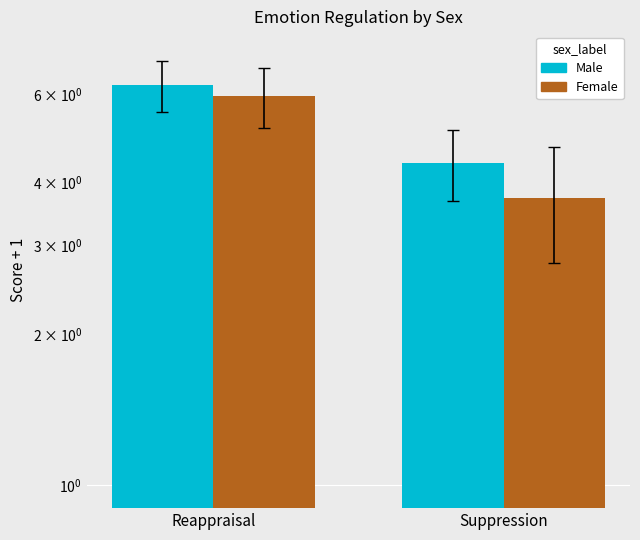

What are all the series names shown in the legend?

Male, Female